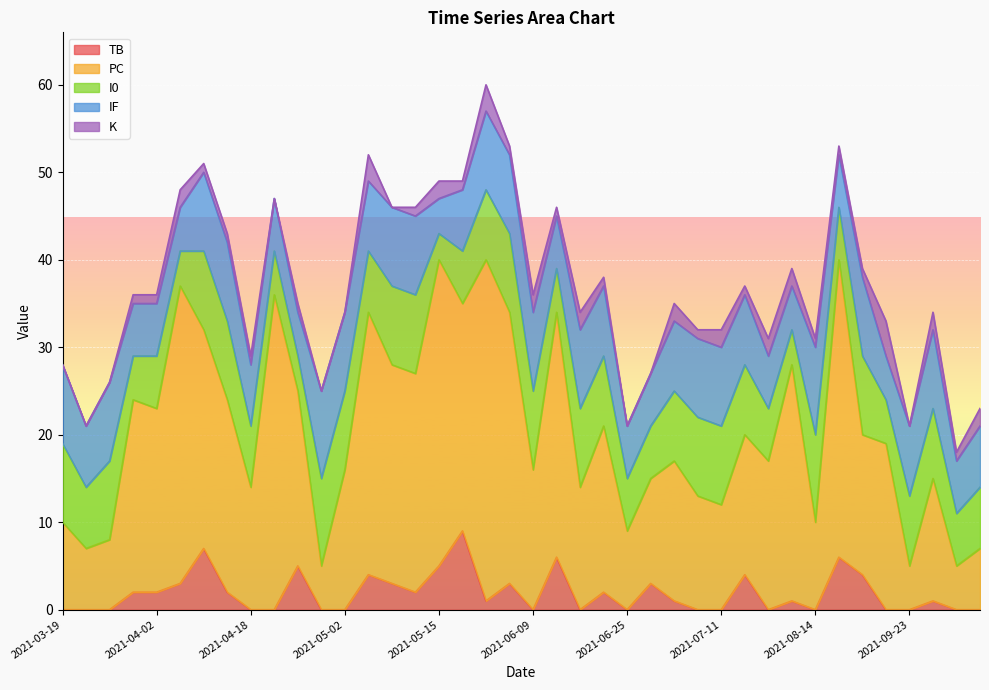

At how many categories does at least one series exceed 27?

8